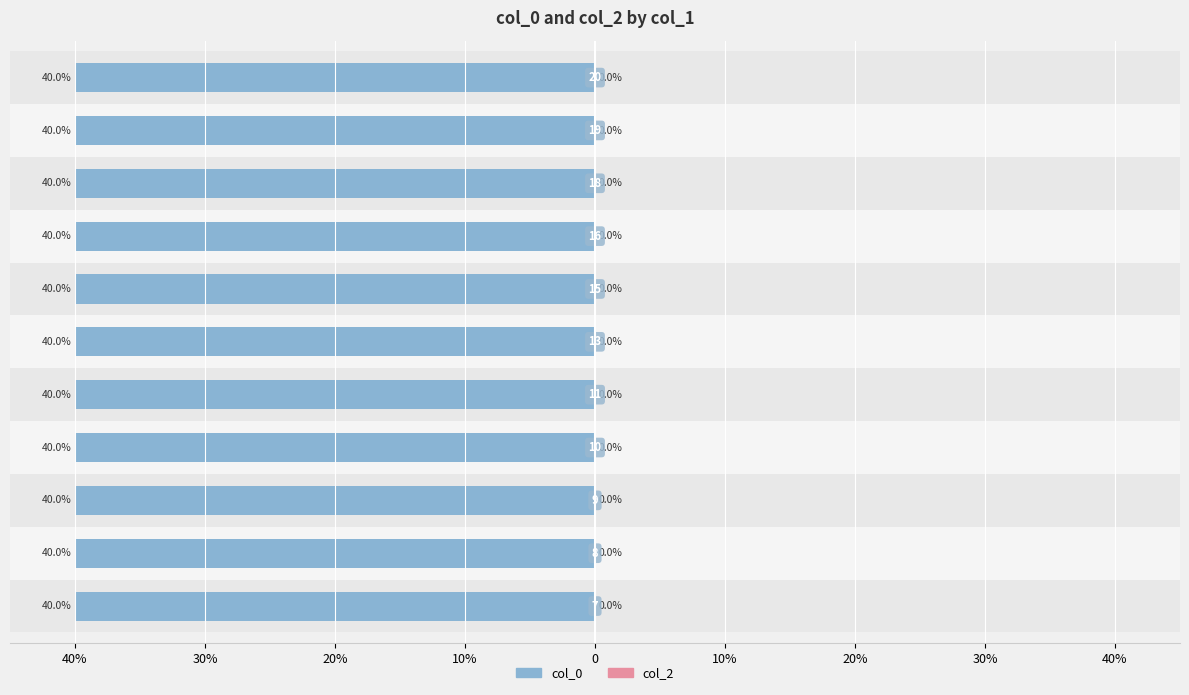

Is the value of col_0 at 40% greater than the value of col_2 at 20%?

No